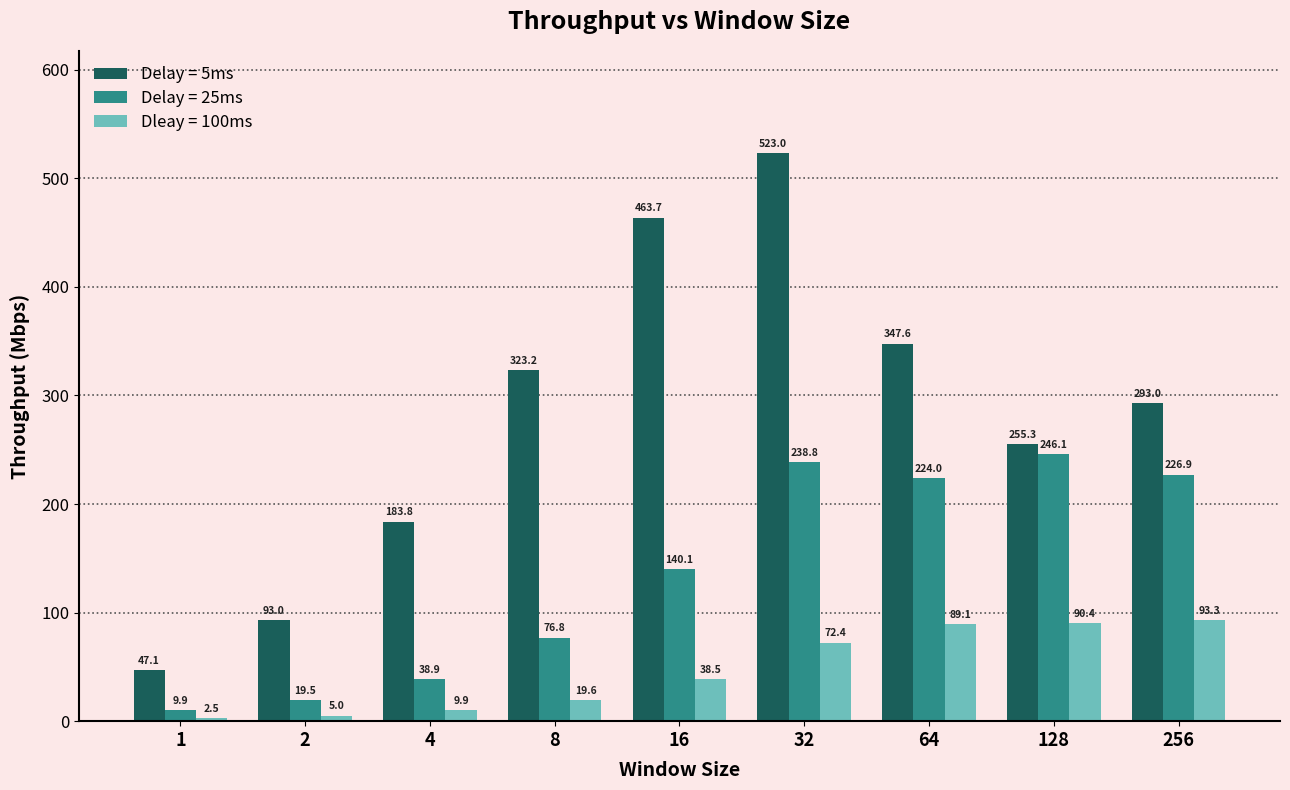

The Delay = 5ms series shows 47.1 at 1. True or false?

True